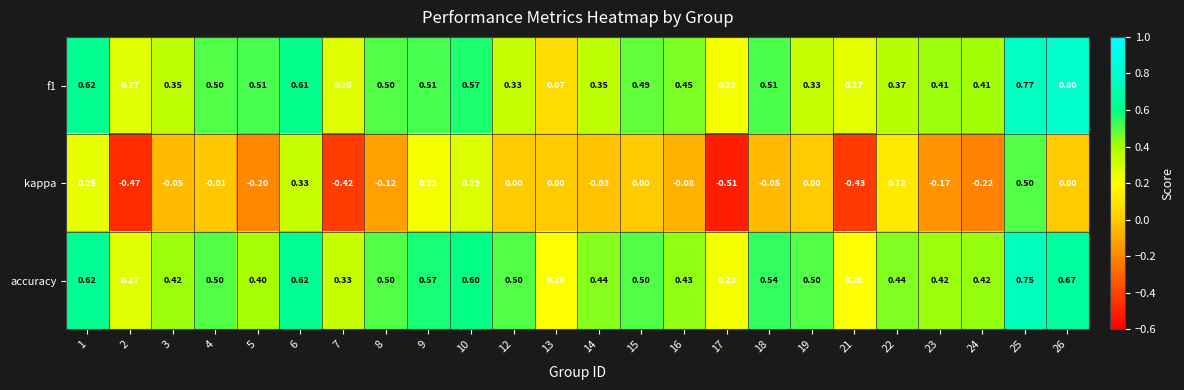

Which series changed the most between 4 and 21?

kappa